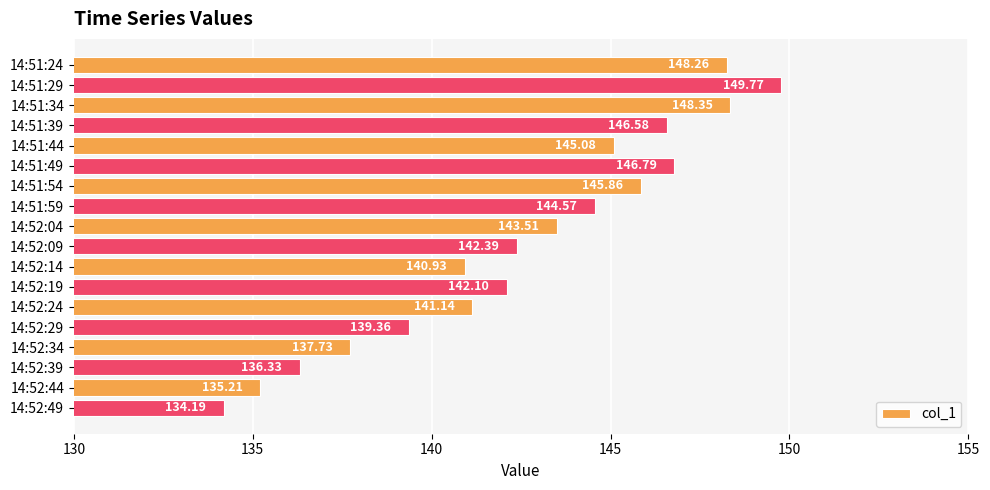

At which category does the chart reach its minimum across all series?

14:52:49